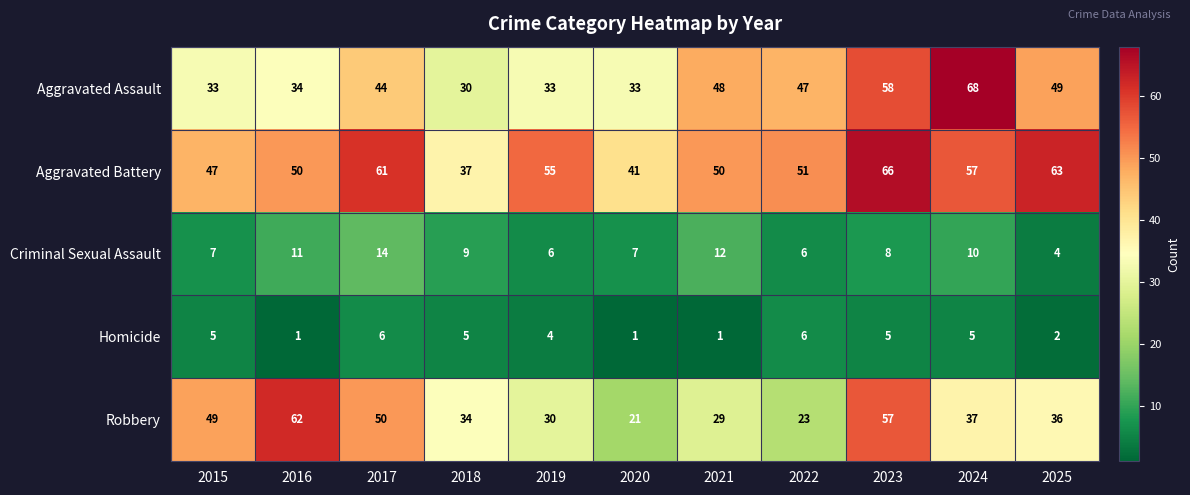

Between 2015 and 2024, which series saw the biggest shift?

Aggravated Assault